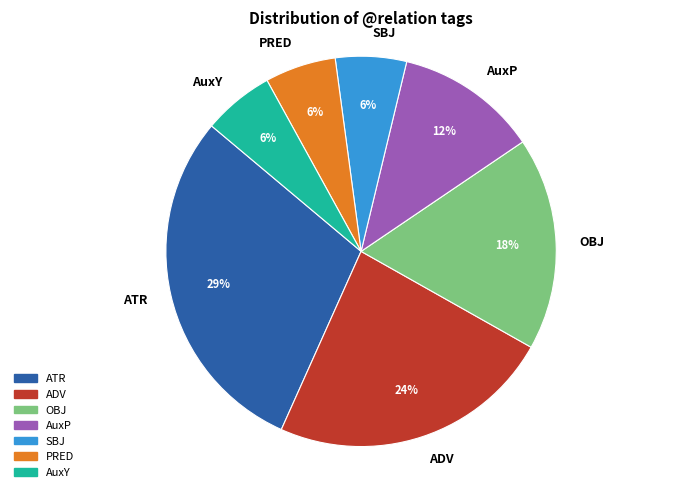

What percentage is the AuxP slice, to the nearest percent?

12%